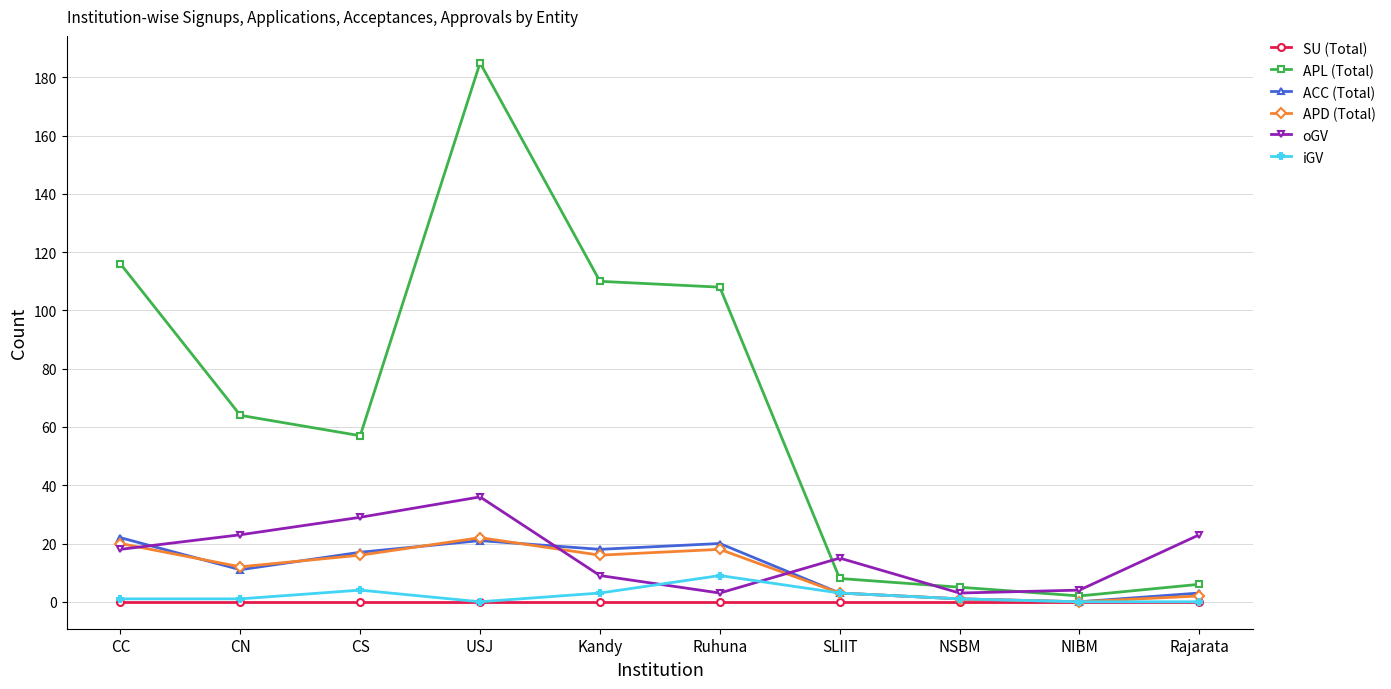

What is the maximum value for oGV?

36